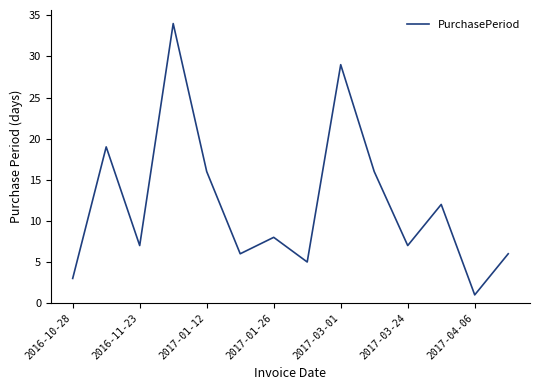

What is the greatest value displayed?

34